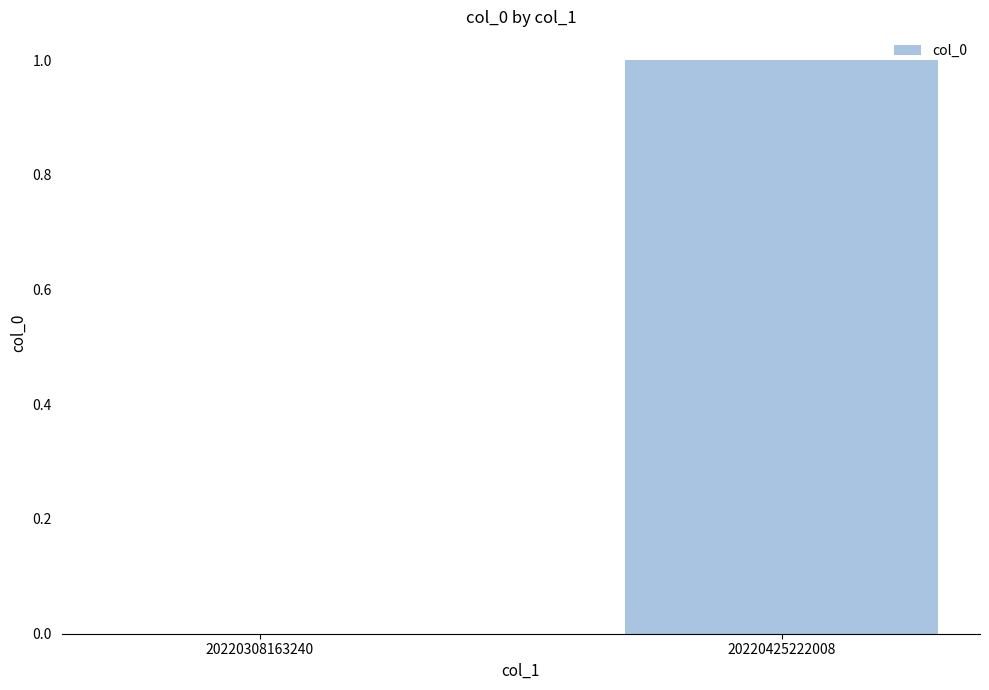

Is it true that the value at 20220425222008 is 0?

False